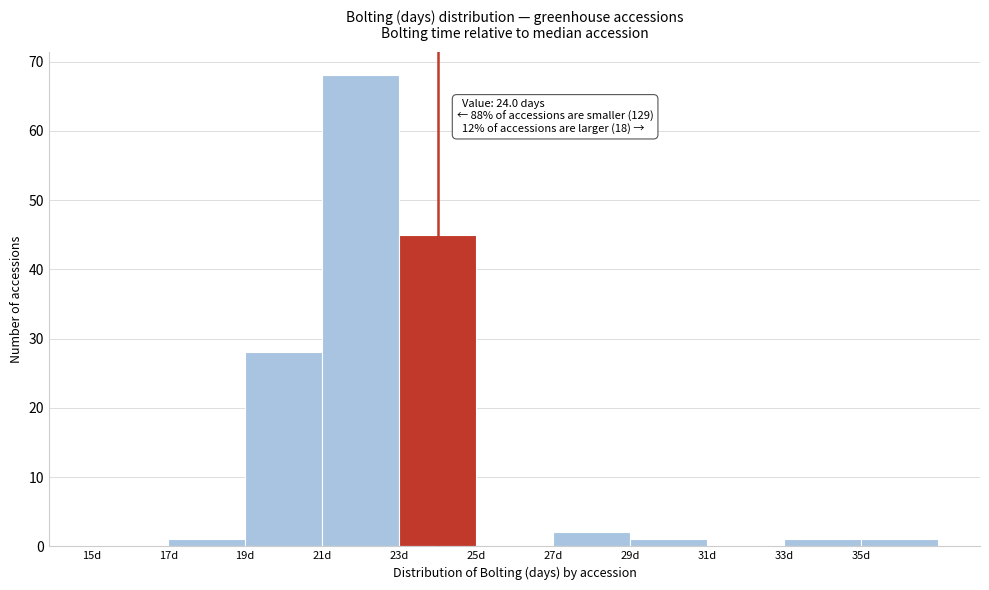

Over which range of the x-axis is the bar tallest?

21 to 23